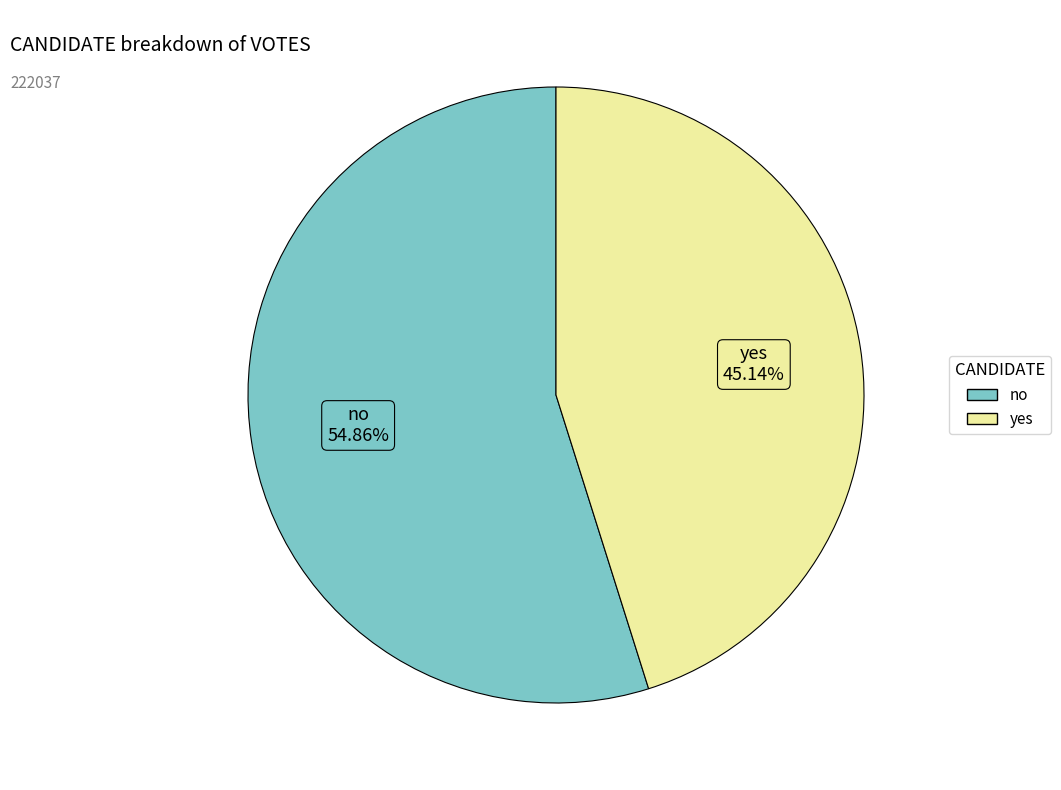

Does any single category account for the majority?

Yes